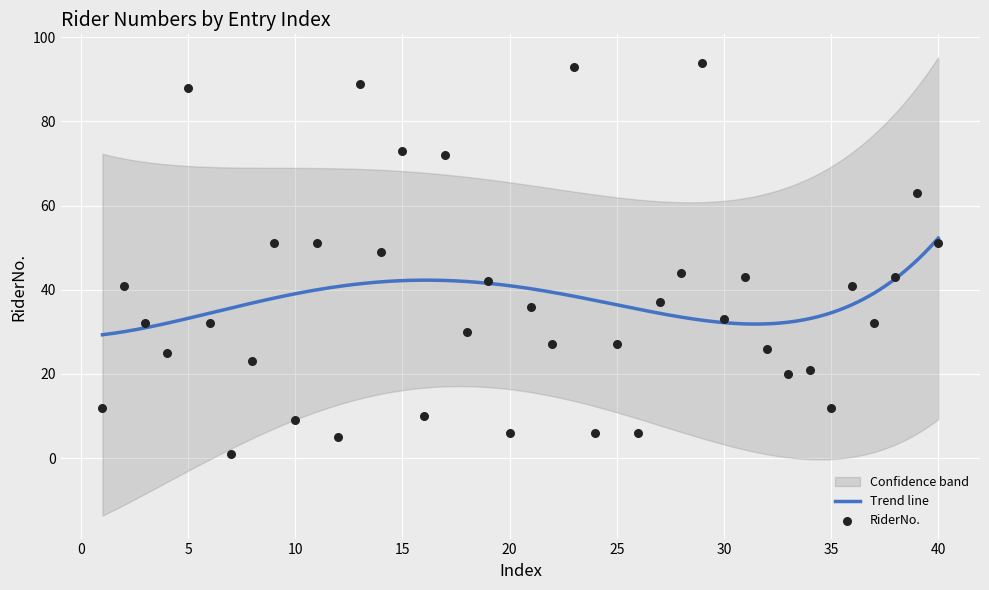

What is the ratio of the value at 20 to the value at 38?

0.1